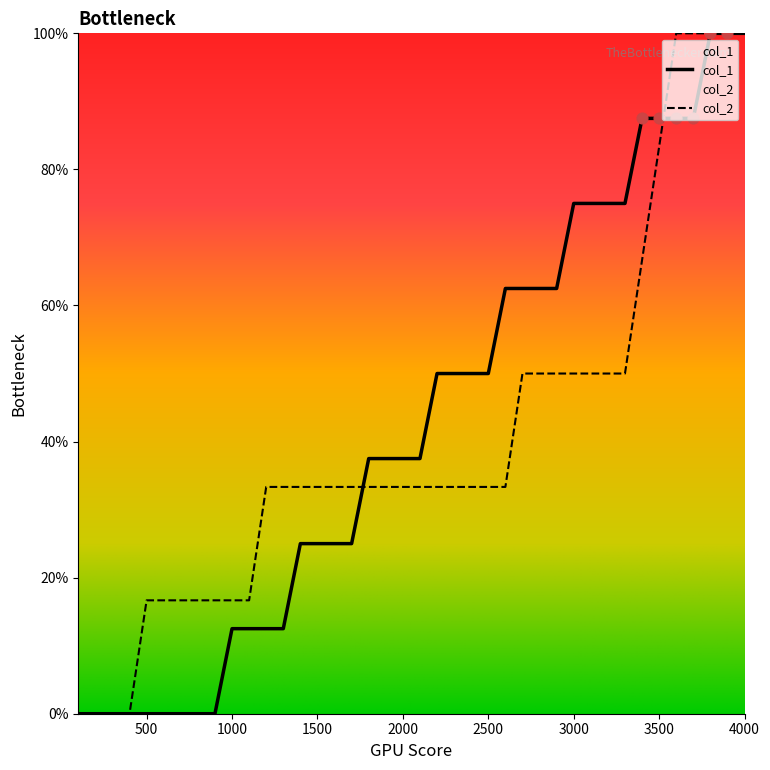

Which series has the largest Y range (max minus min)?

col_1